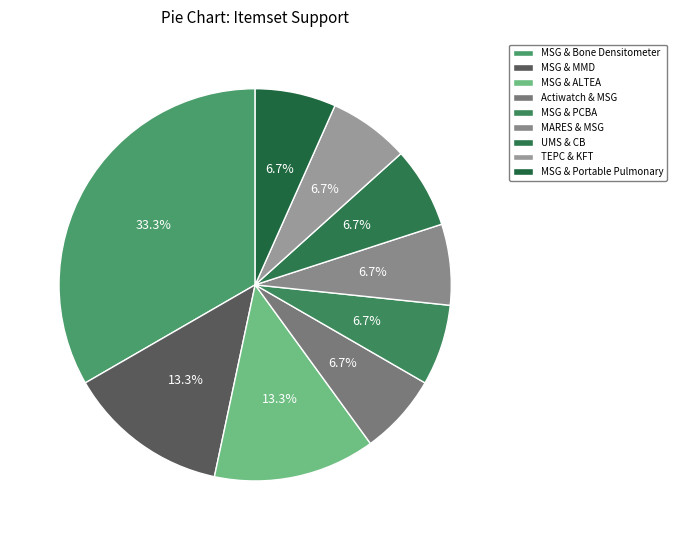

To the nearest percent, what is the average slice percentage?

11%